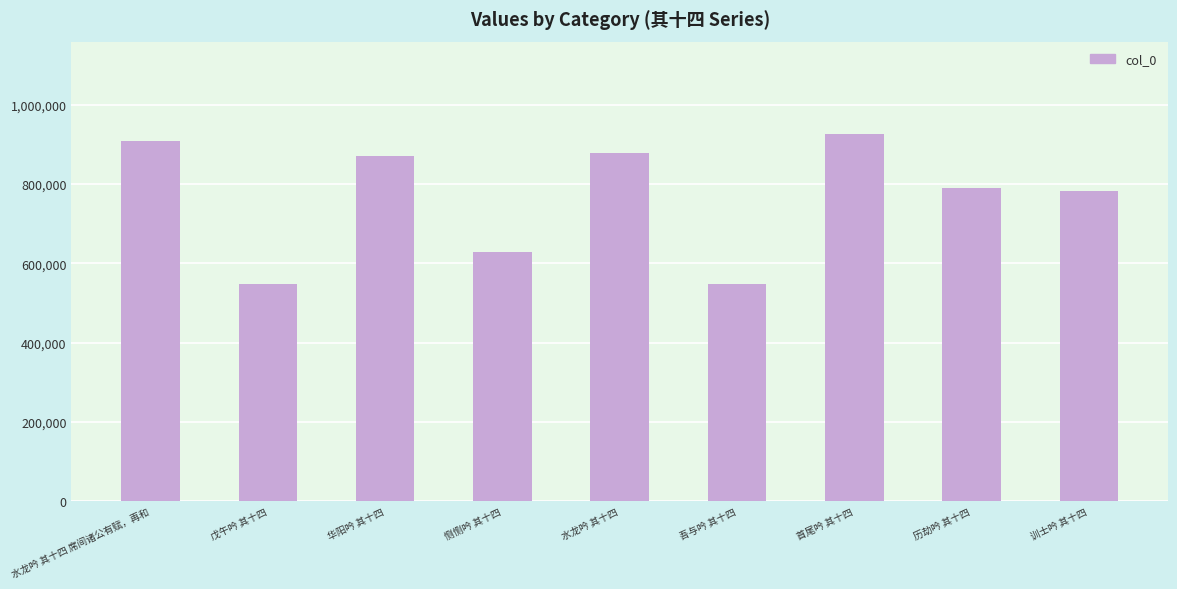

The value at 训士吟 其十四 is 782426. True or false?

True